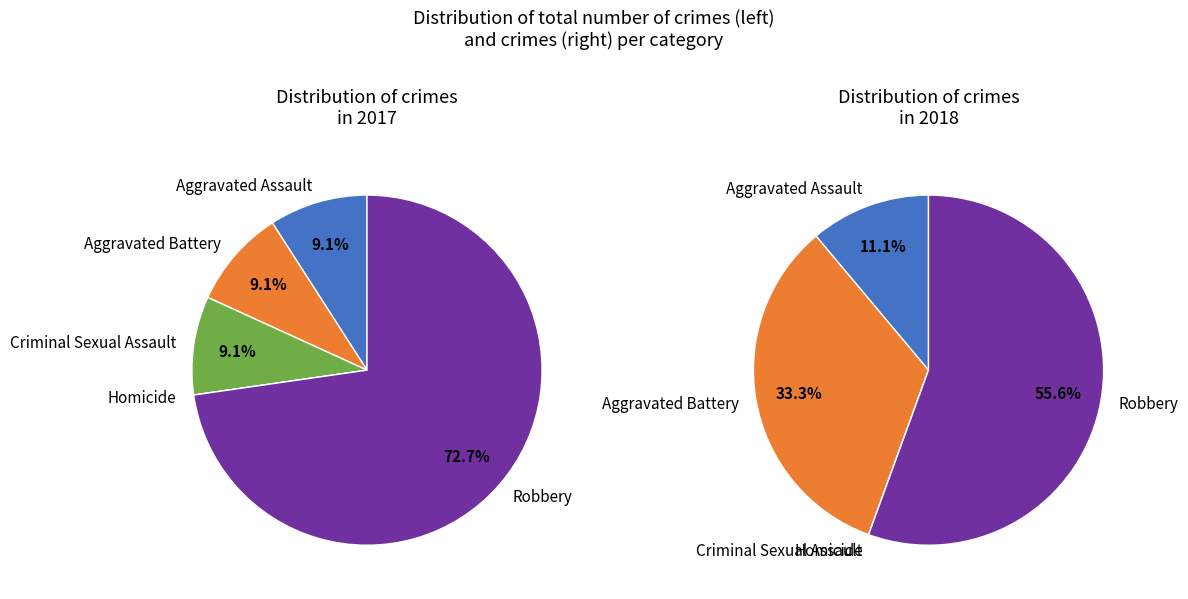

Do values_2017 and 4 together represent more than half of the pie?

Yes